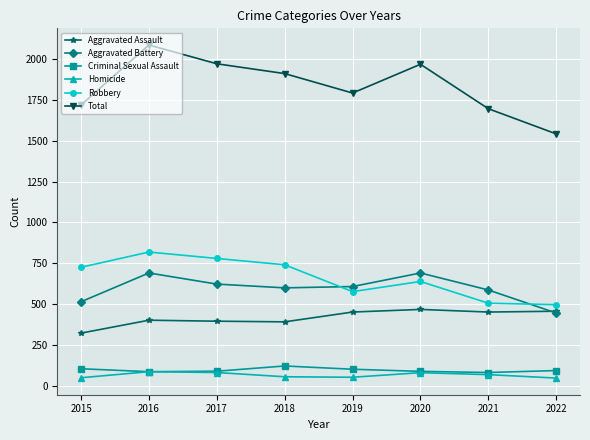

True or false: Aggravated Assault and Total intersect in this chart.

False